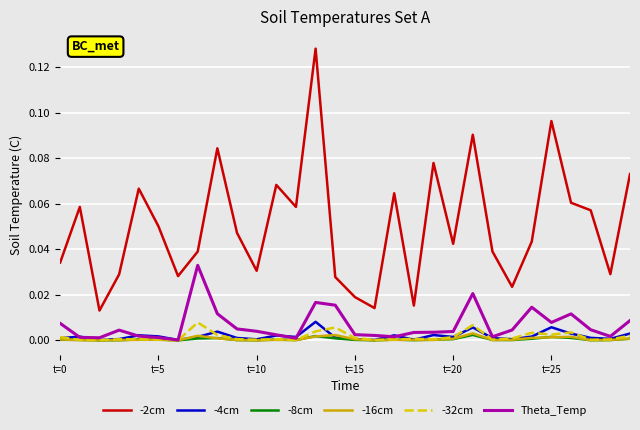

True or false: -2cm and Theta_Temp intersect in this chart.

False